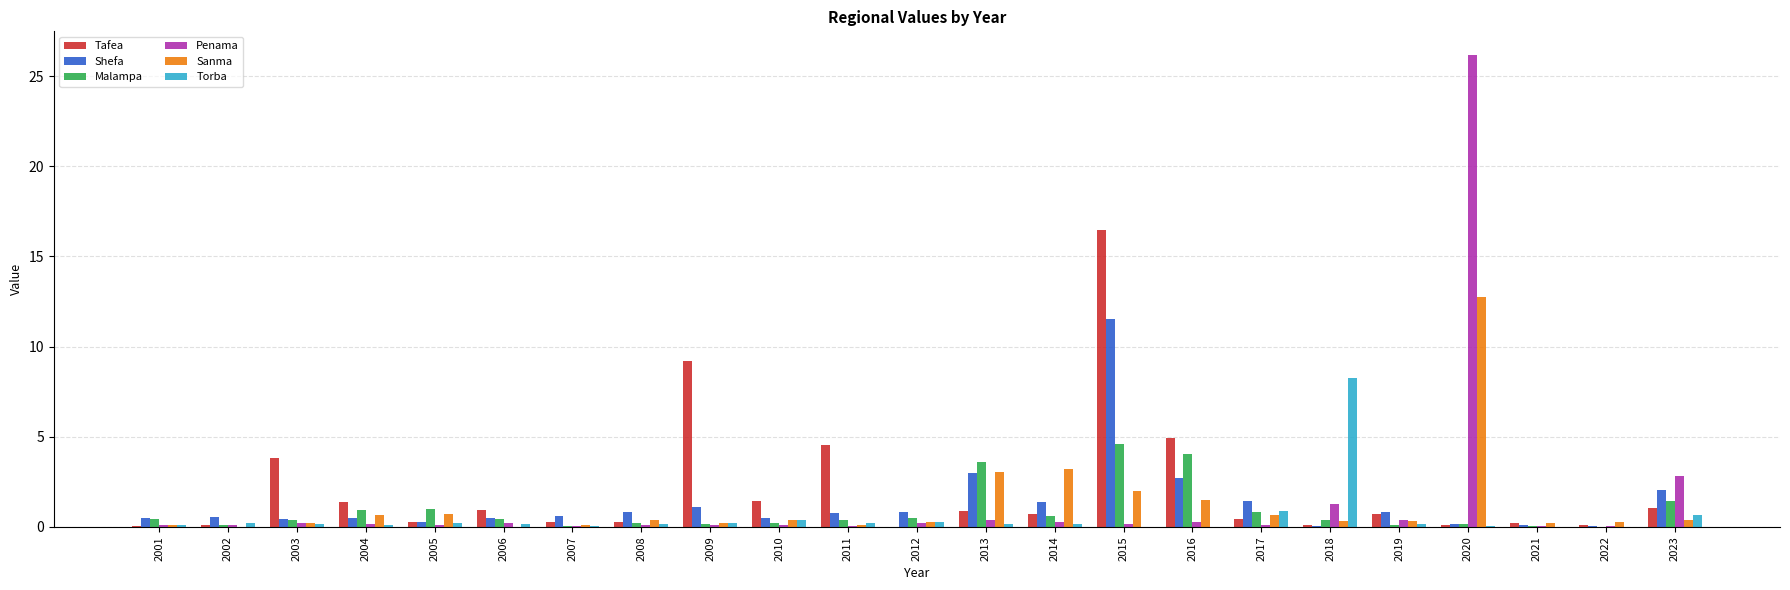

Is it true that Shefa equals 0.1 at 2021?

True